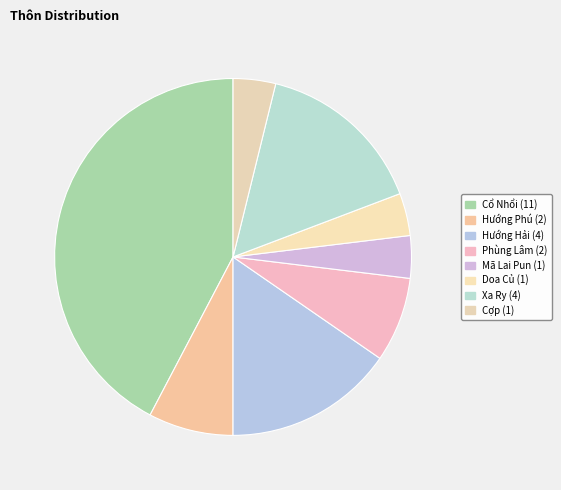

Which slice is the largest?

Cổ Nhổi